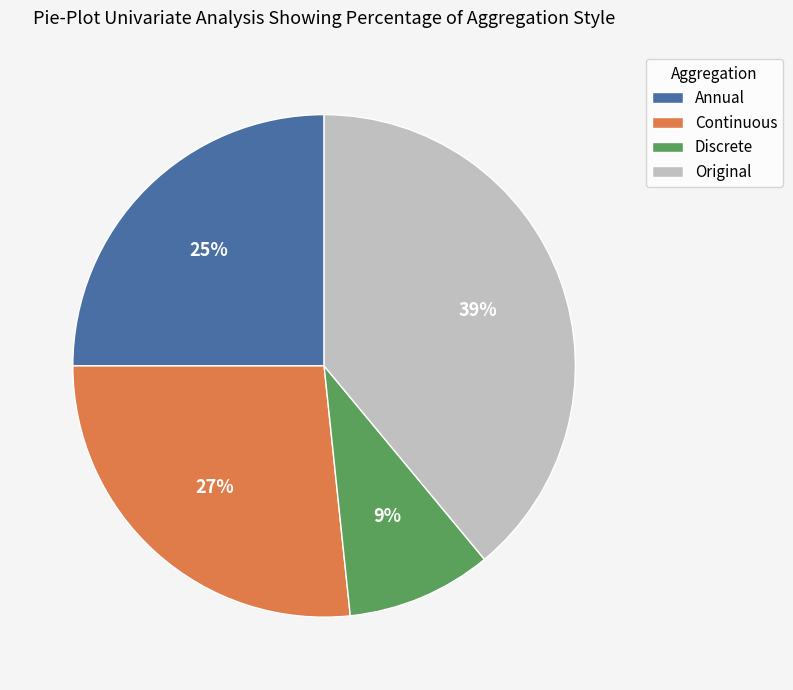

Is the sum of Annual and Continuous greater than half?

Yes